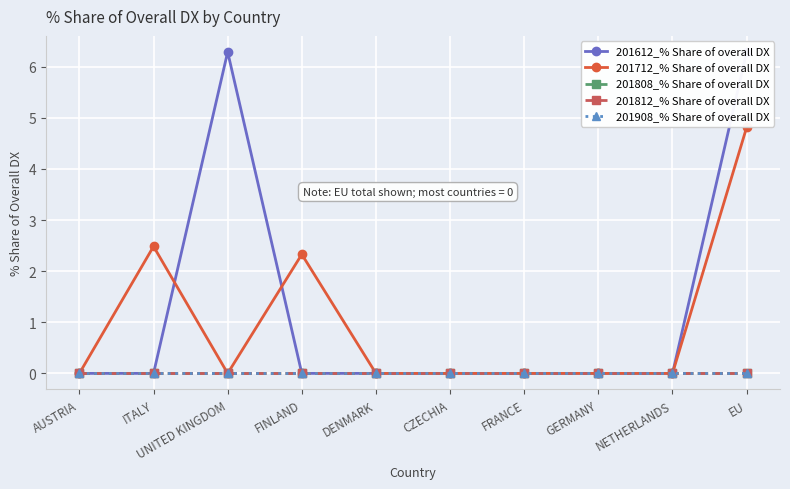

Reading left to right, transcribe all the data shown in this chart.

201612_% Share of overall DX: 0.0	0.0	6.3	0.0	0.0	0.0	0.0	0.0	0.0	6.3
201712_% Share of overall DX: 0.0	2.5	0.0	2.3	0.0	0.0	0.0	0.0	0.0	4.8
201808_% Share of overall DX: 0.0	0.0	0.0	0.0	0.0	0.0	0.0	0.0	0.0	0.0
201812_% Share of overall DX: 0.0	0.0	0.0	0.0	0.0	0.0	0.0	0.0	0.0	0.0
201908_% Share of overall DX: 0.0	0.0	0.0	0.0	0.0	0.0	0.0	0.0	0.0	0.0